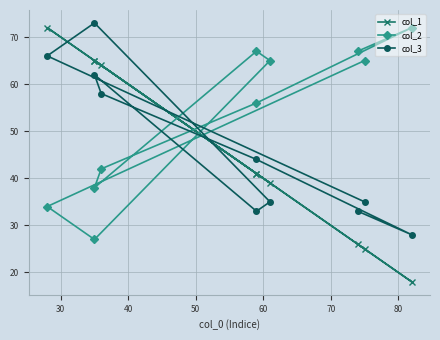

True or false: col_3 and col_2 cross at least once.

True